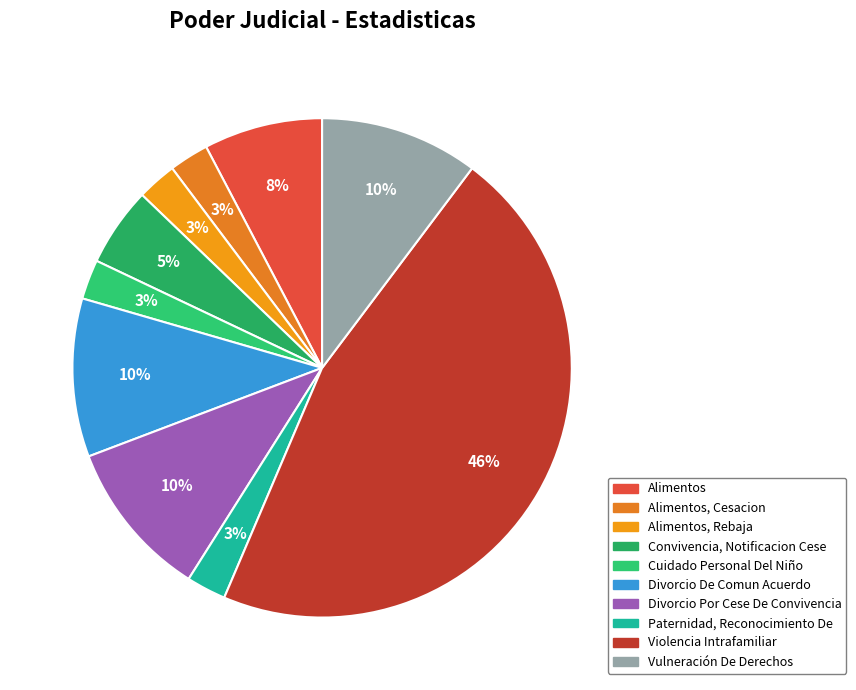

How many slices are in this pie chart?

10